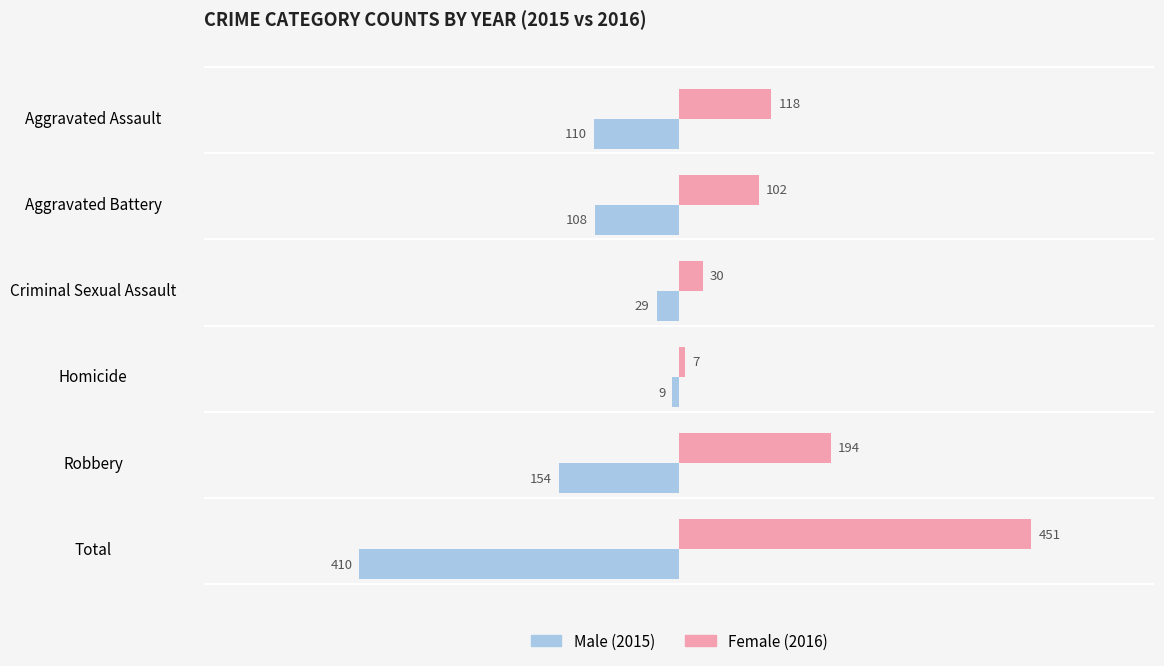

What is the greatest value displayed?

451